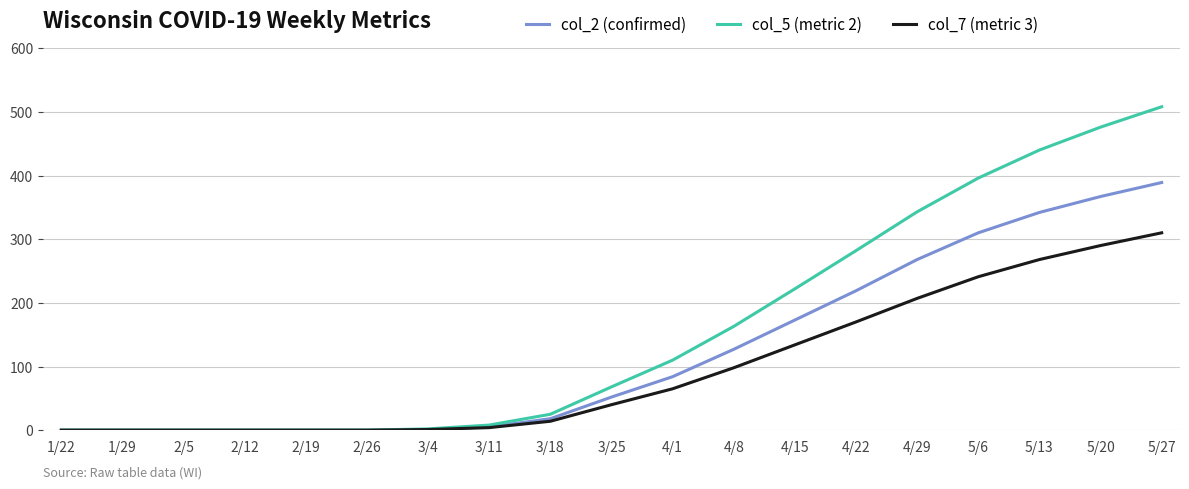

Between 1/29 and 5/27, which series saw the biggest shift?

col_5 (metric 2)